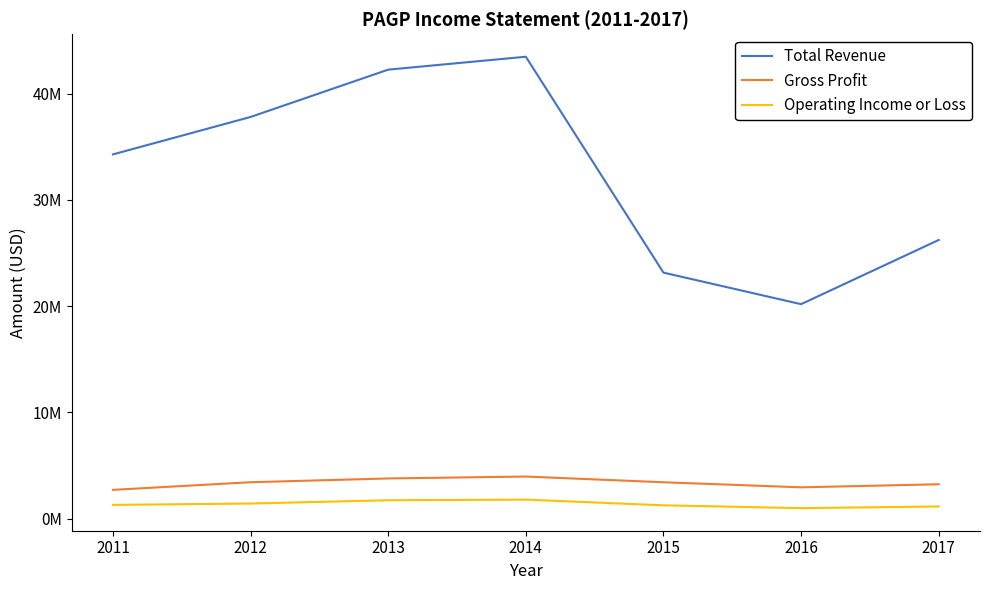

Read the Operating Income or Loss value at 2017.

1147000